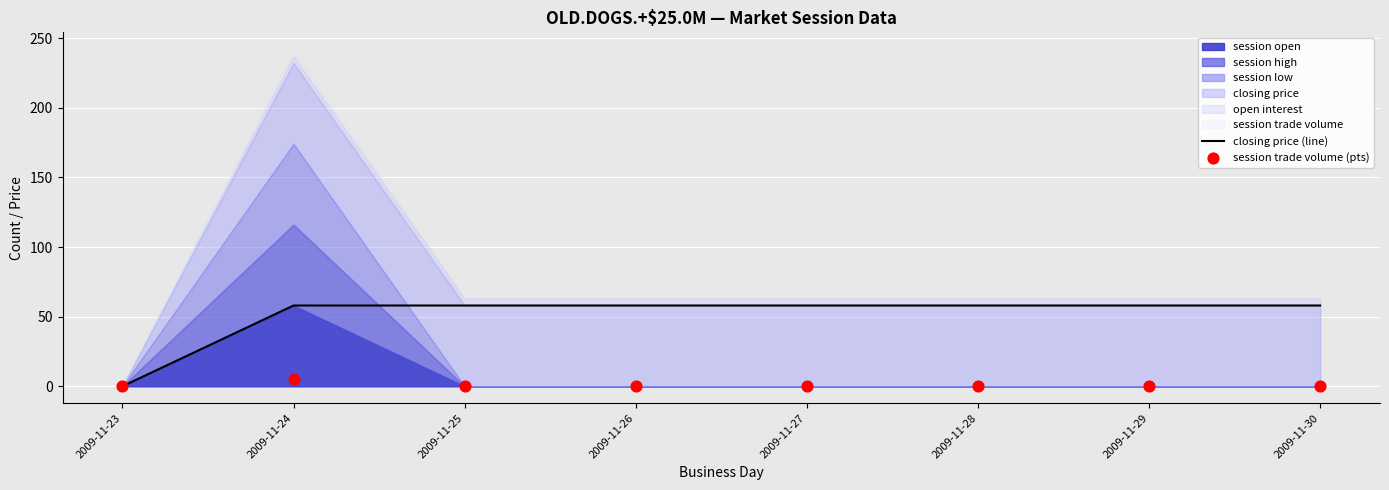

Is the value of closing price (line) at 2009-11-25 greater than the value of session trade volume (pts) at 2009-11-28?

Yes